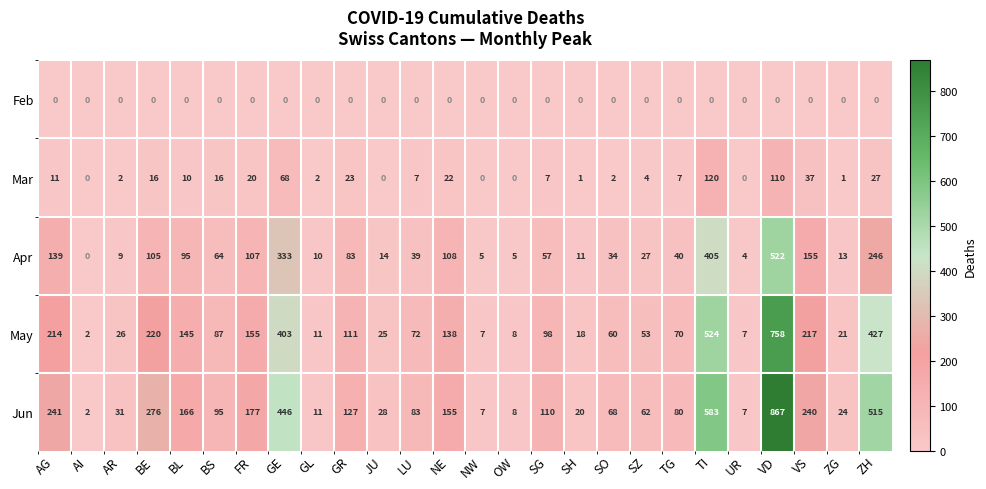

Which series has the widest spread of values?

Jun